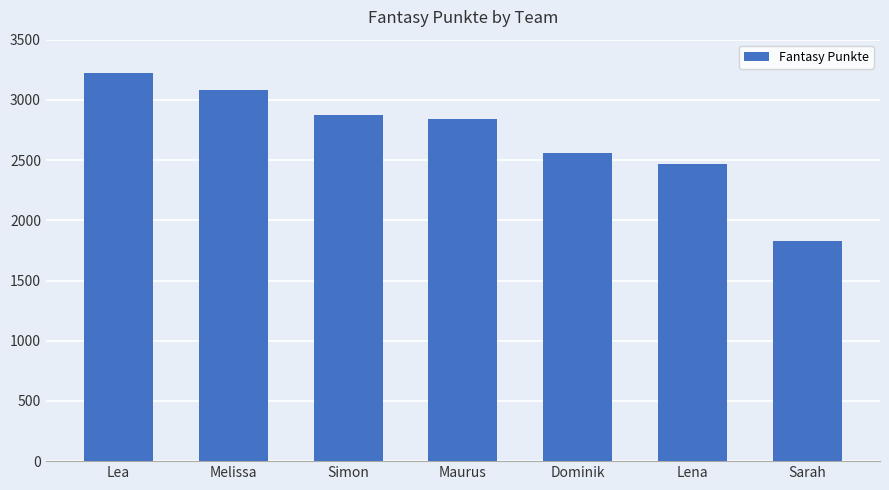

What is the greatest value displayed?

3221